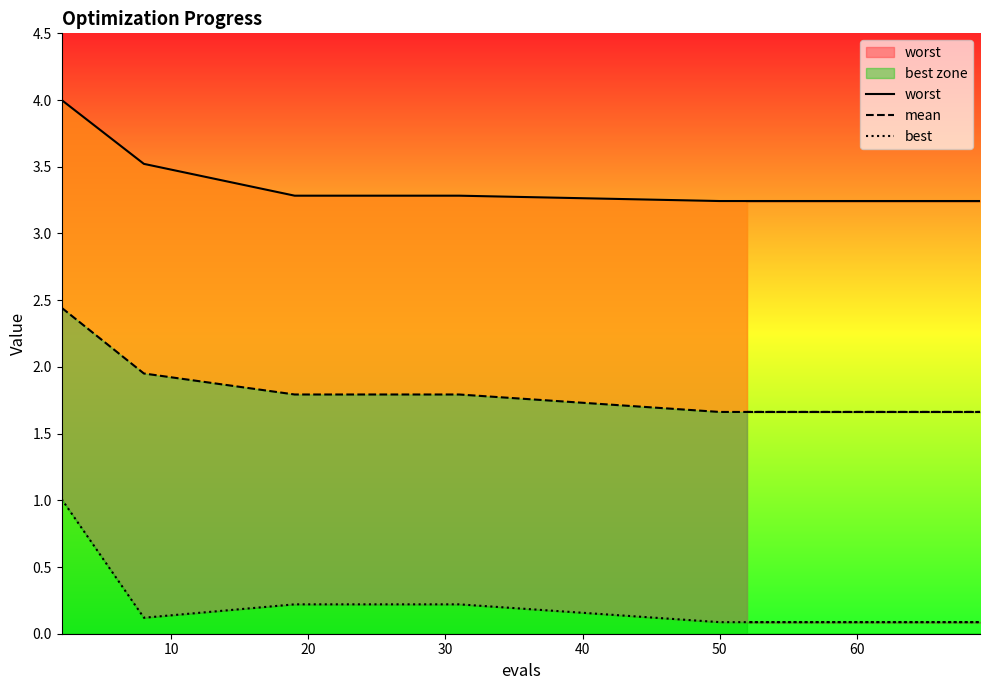

What is the value of the mean point at the 1st from the left?

2.4